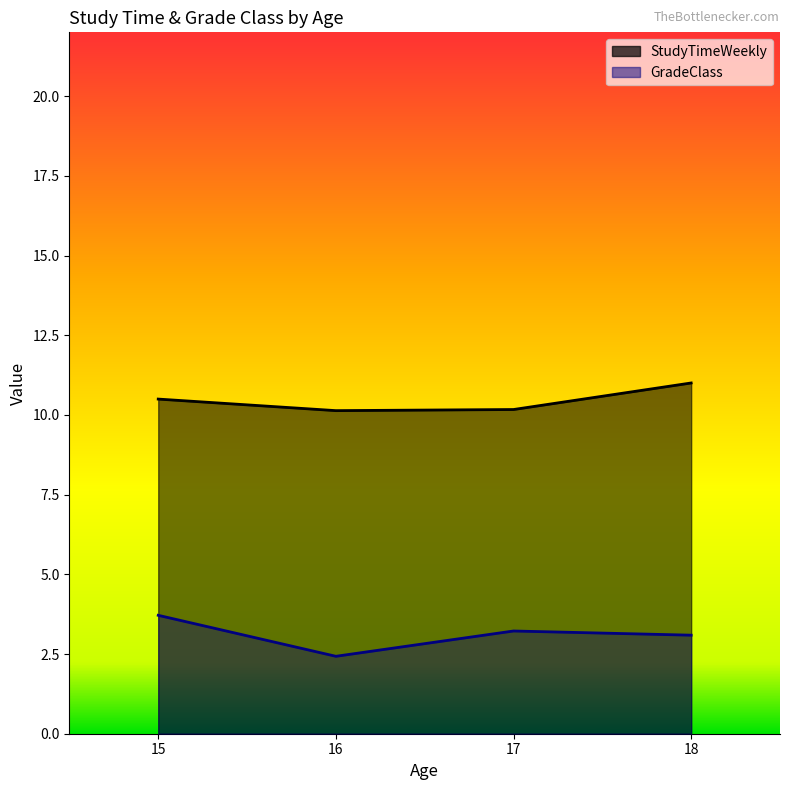

What is the value of the StudyTimeWeekly point at the 17th from the left?

10.1